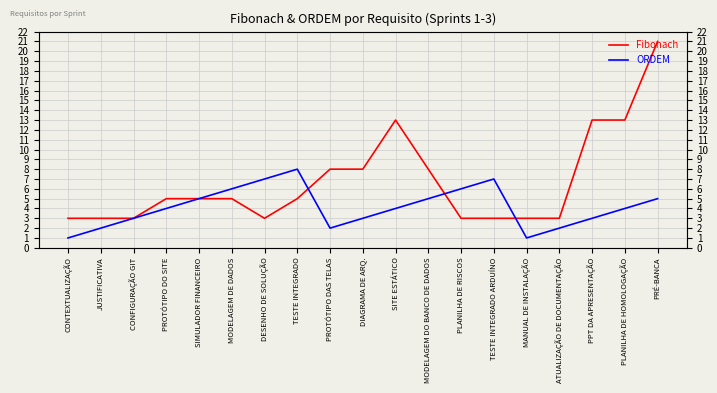

Reading right to left, transcribe all the data shown in this chart.

Fibonach: PRÉ-BANCA=21	PLANILHA DE HOMOLOGAÇÃO=13	PPT DA APRESENTAÇÃO=13	ATUALIZAÇÃO DE DOCUMENTAÇÃO=3	MANUAL DE INSTALAÇÃO=3	TESTE INTEGRADO ARDUÍNO=3	PLANILHA DE RISCOS=3	MODELAGEM DO BANCO DE DADOS=8	SITE ESTÁTICO=13	DIAGRAMA DE ARQ.=8	PROTÓTIPO DAS TELAS=8	TESTE INTEGRADO=5	DESENHO DE SOLUÇÃO=3	MODELAGEM DE DADOS=5	SIMULADOR FINANCEIRO=5	PROTÓTIPO DO SITE=5	CONFIGURAÇÃO GIT=3	JUSTIFICATIVA=3	CONTEXTUALIZAÇÃO=3
ORDEM: PRÉ-BANCA=5	PLANILHA DE HOMOLOGAÇÃO=4	PPT DA APRESENTAÇÃO=3	ATUALIZAÇÃO DE DOCUMENTAÇÃO=2	MANUAL DE INSTALAÇÃO=1	TESTE INTEGRADO ARDUÍNO=7	PLANILHA DE RISCOS=6	MODELAGEM DO BANCO DE DADOS=5	SITE ESTÁTICO=4	DIAGRAMA DE ARQ.=3	PROTÓTIPO DAS TELAS=2	TESTE INTEGRADO=8	DESENHO DE SOLUÇÃO=7	MODELAGEM DE DADOS=6	SIMULADOR FINANCEIRO=5	PROTÓTIPO DO SITE=4	CONFIGURAÇÃO GIT=3	JUSTIFICATIVA=2	CONTEXTUALIZAÇÃO=1